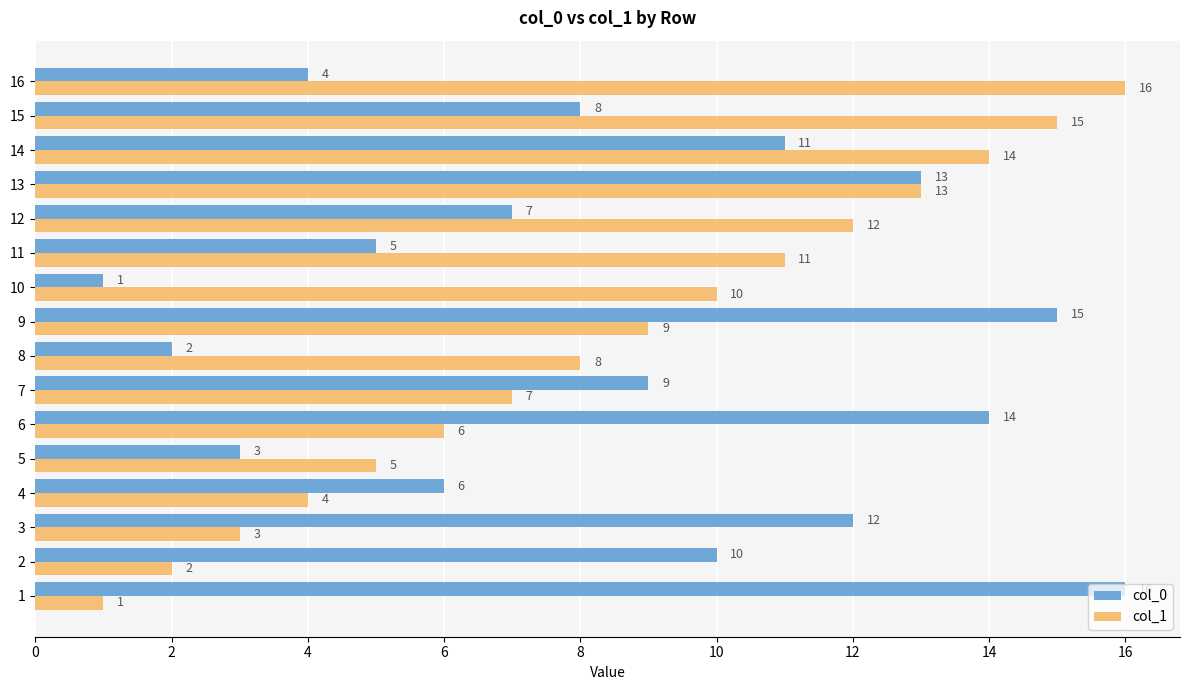

Is it true that col_1 equals 5 at 5?

True